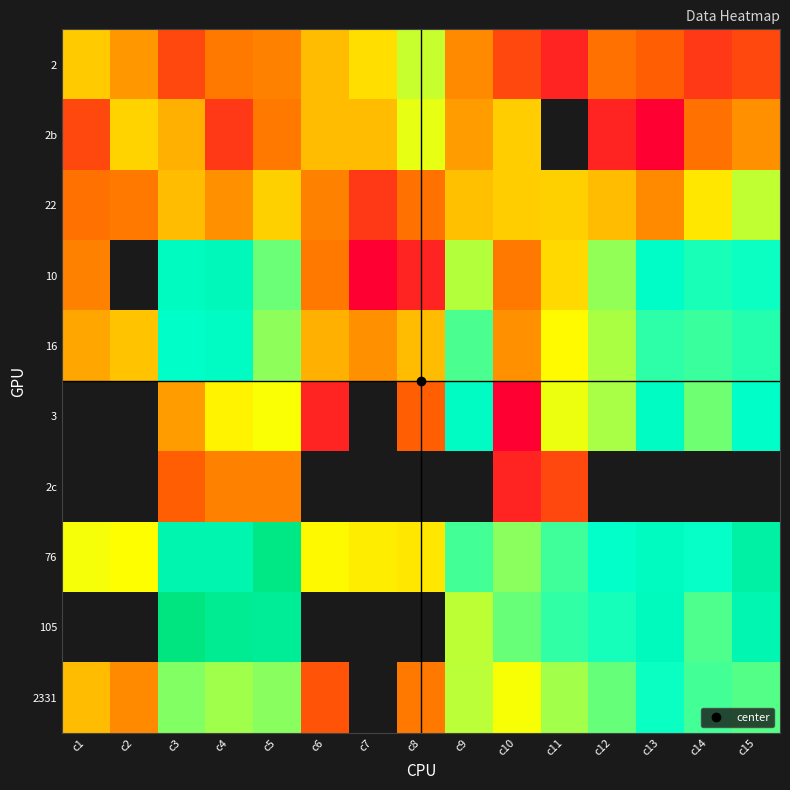

At how many categories does at least one series exceed 727?

4